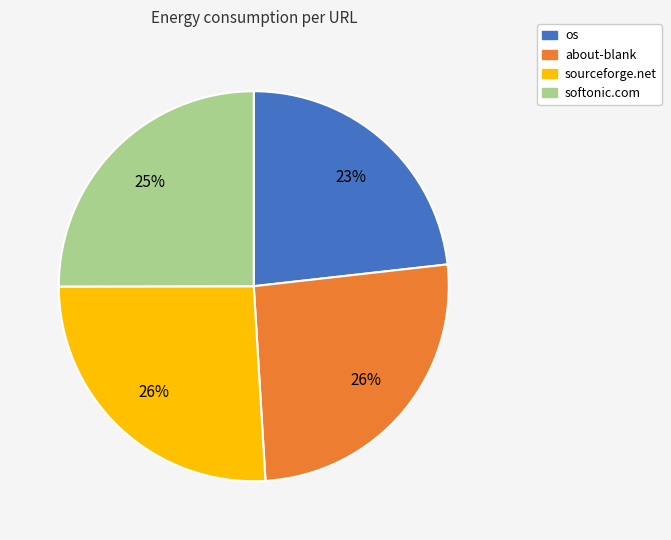

What is the smallest slice in the pie chart?

os